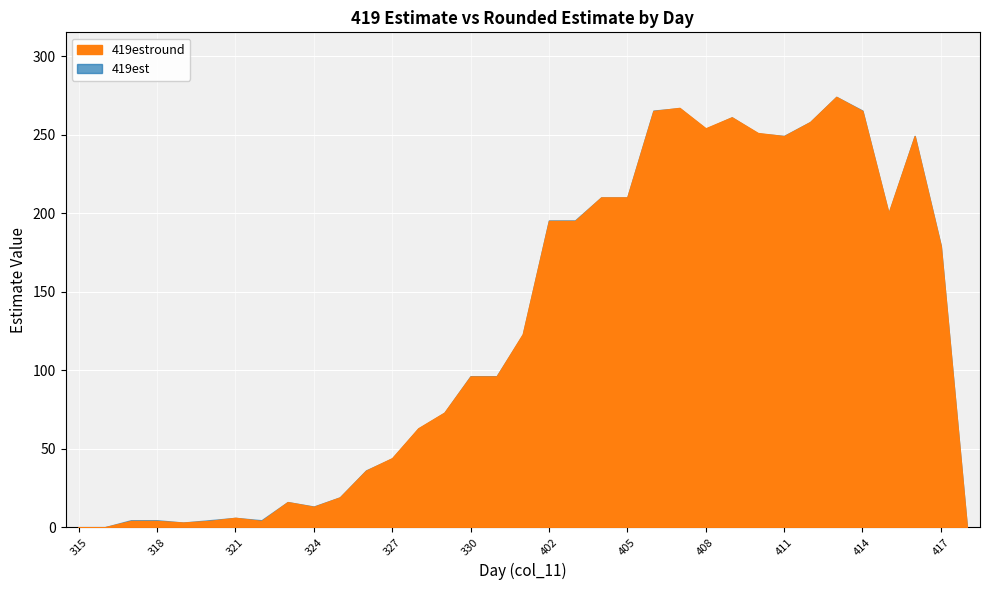

Count the number of categories in the chart.

35